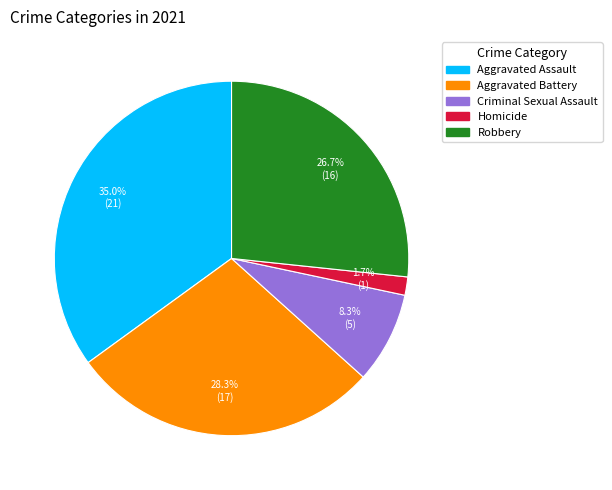

Rank the categories by value from highest to lowest.

Aggravated Assault, Aggravated Battery, Robbery, Criminal Sexual Assault, Homicide